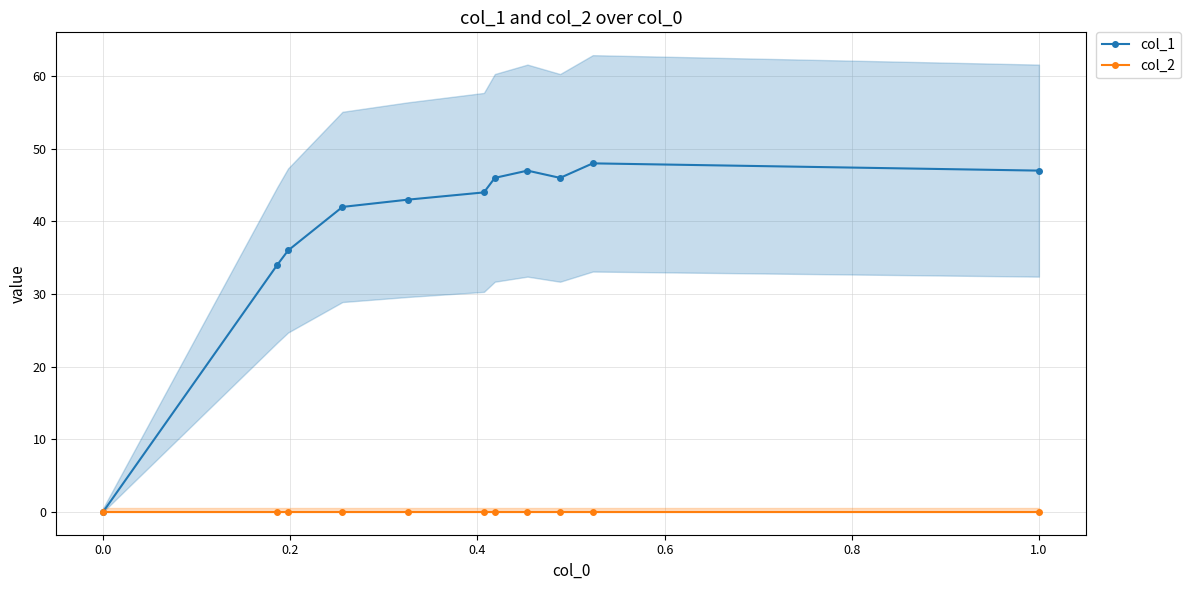

Reading left to right, transcribe all the data shown in this chart.

col_1: 0	34	36	42	43	44	46	47	46	48	47
col_2: 0	0	0	0	0	0	0	0	0	0	0